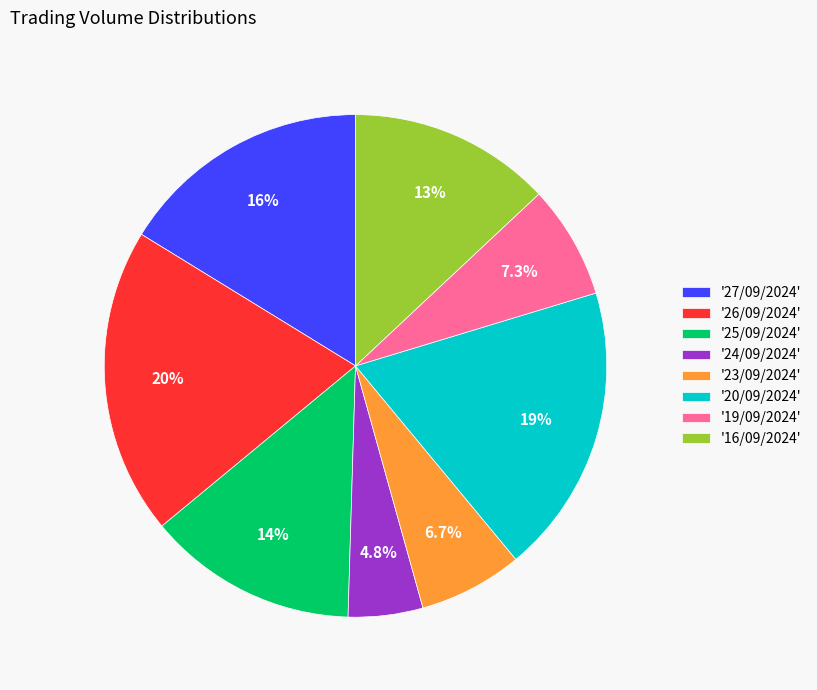

How many slices are in this pie chart?

8